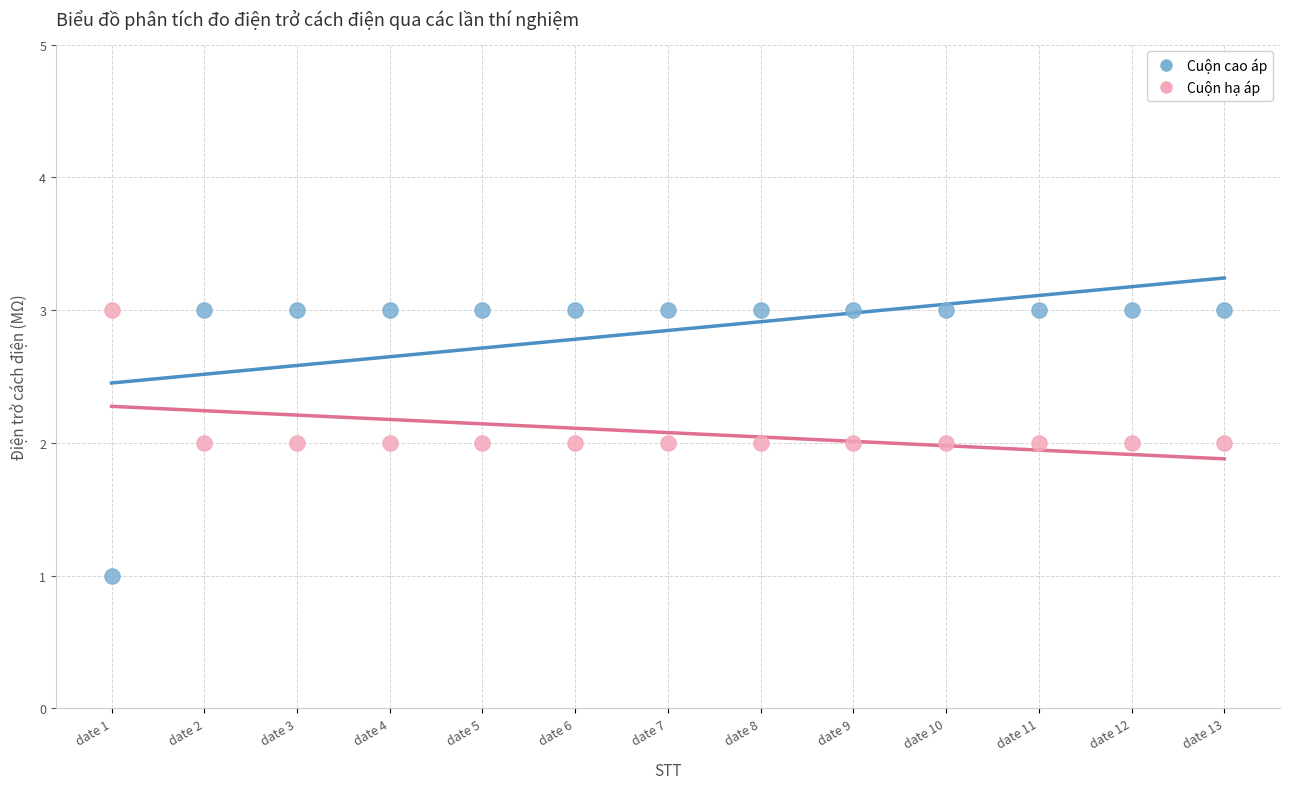

What is the X range (max minus min) for the scatter plot?

12